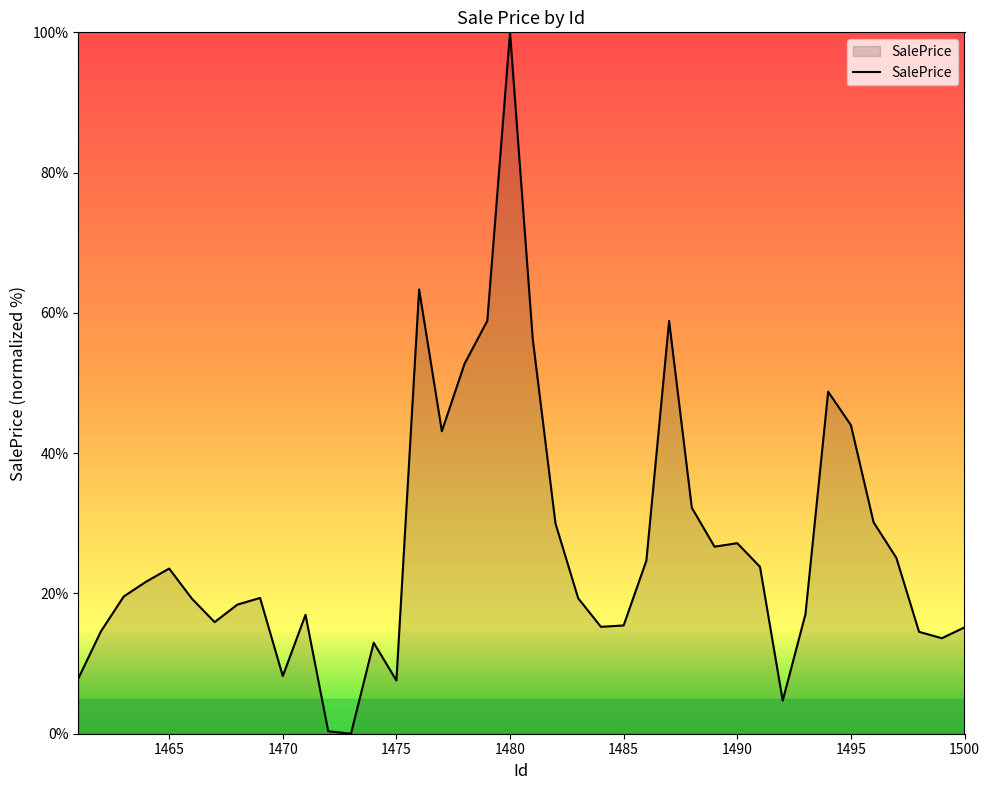

What is the difference between the maximum and minimum values?

100.0